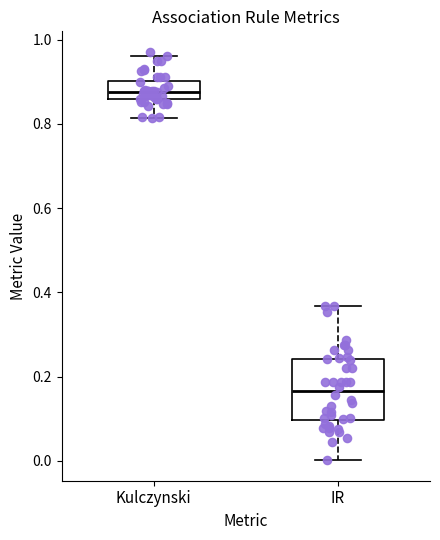

Which box is the tallest, from its lower edge to its upper edge?

IR